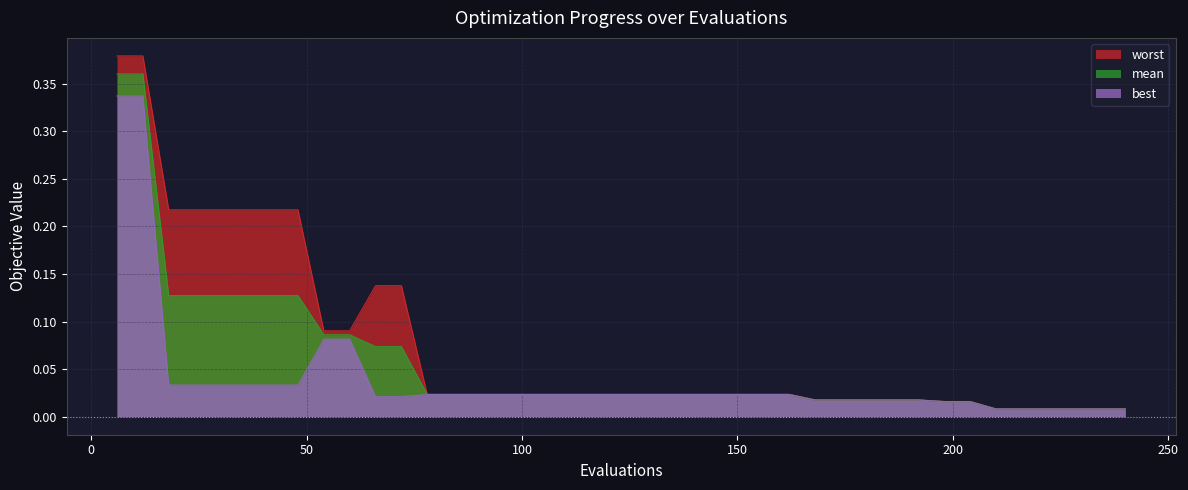

Which label corresponds to the largest value in the chart?

6